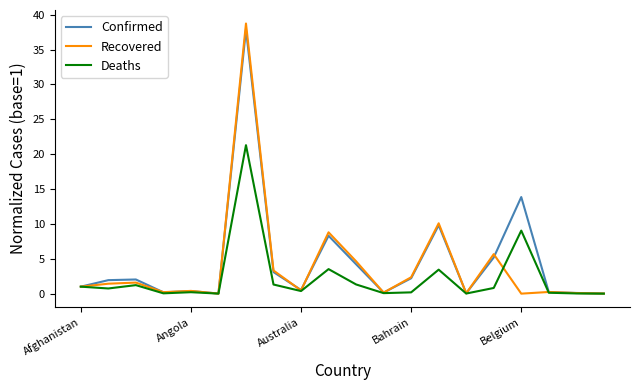

Where is Recovered nearest to the value 19?

13